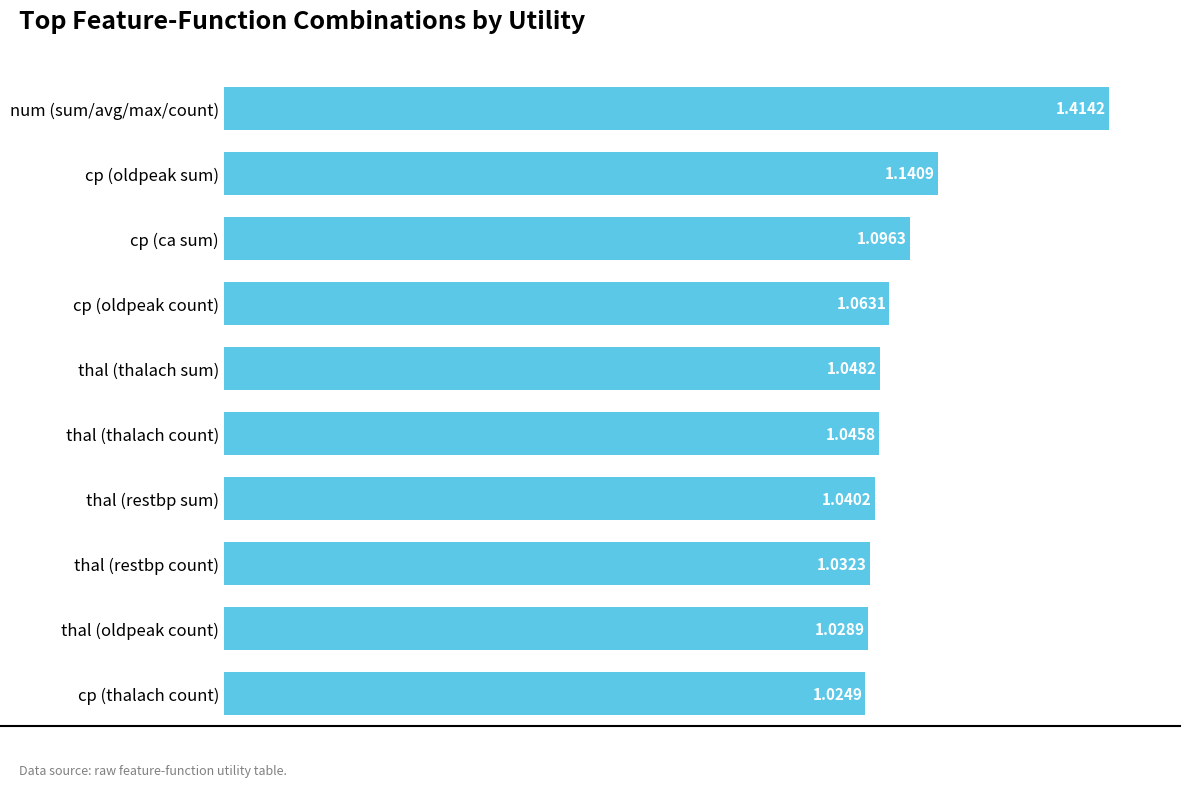

Rank the categories by value from highest to lowest.

num (sum/avg/max/count), cp (oldpeak sum), cp (ca sum), cp (oldpeak count), thal (thalach sum), thal (thalach count), thal (restbp sum), thal (restbp count), thal (oldpeak count), cp (thalach count)